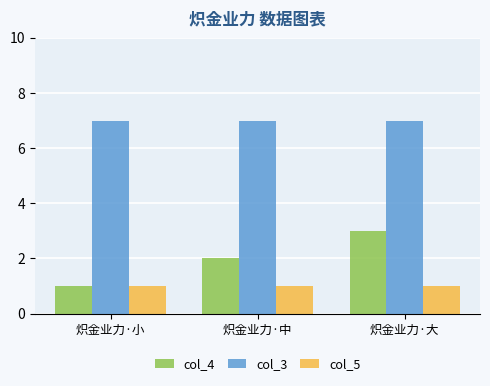

What is the sum of the col_4 values at 炽金业力·大 and 炽金业力·中?

5